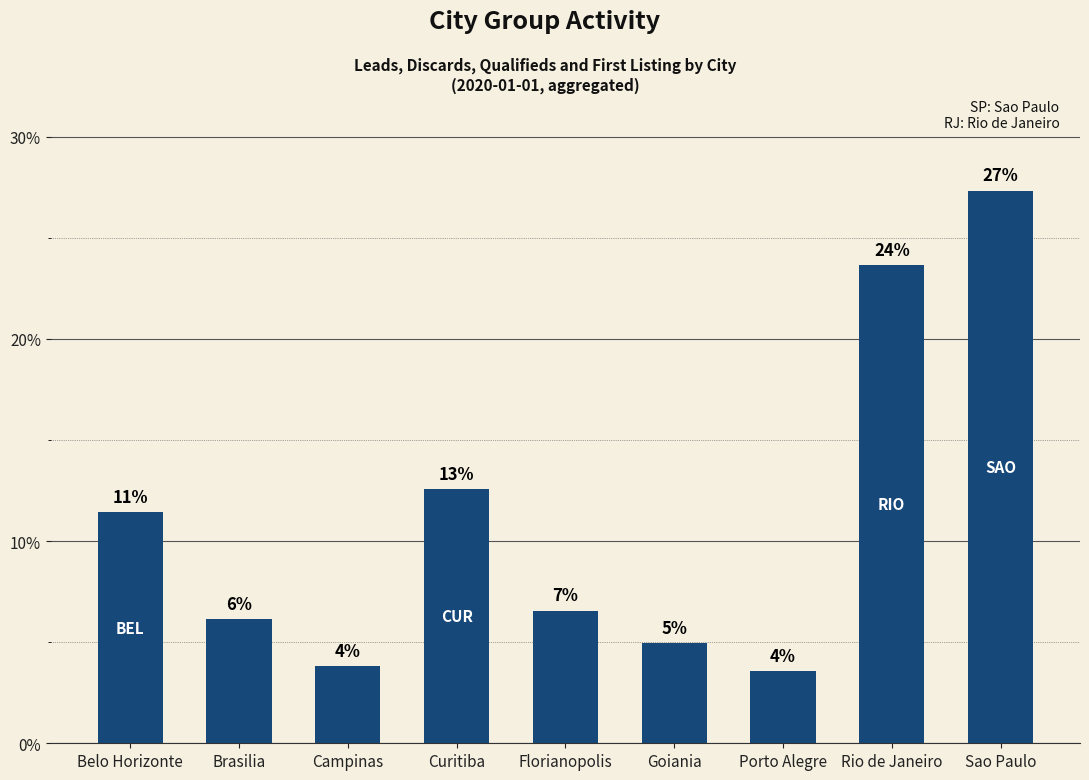

List the labels in order of value, largest first.

Sao Paulo, Rio de Janeiro, Curitiba, Belo Horizonte, Florianopolis, Brasilia, Goiania, Campinas, Porto Alegre